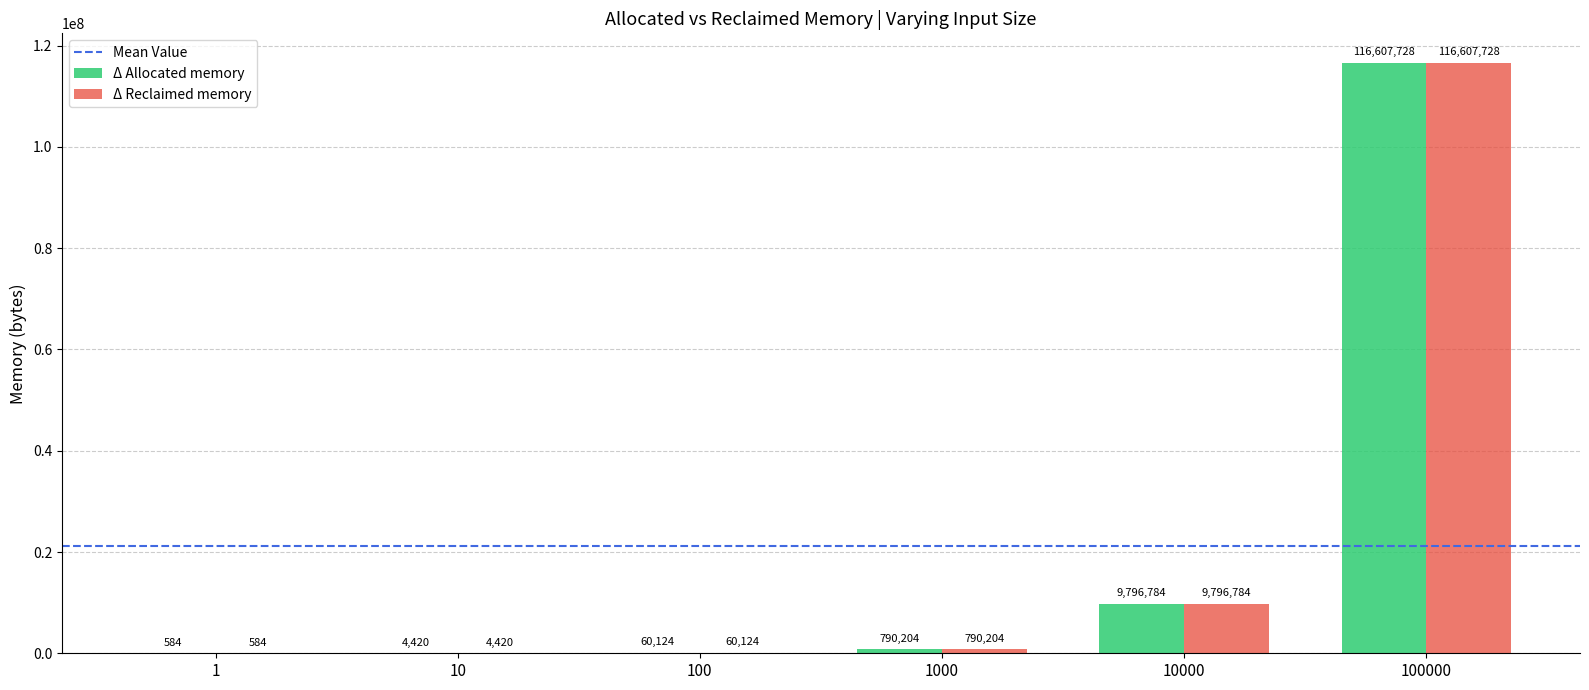

What is the maximum value for Δ Allocated memory?

116607728